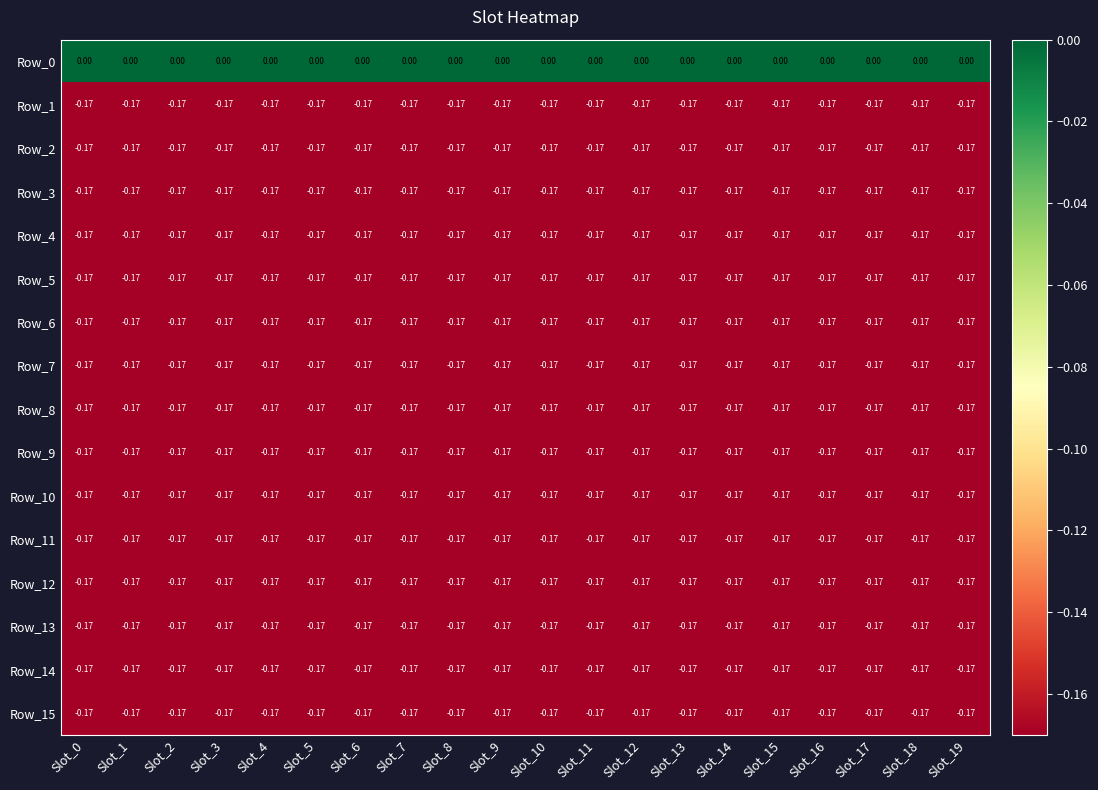

Reading left to right, list all the values displayed in this chart.

Row_0: Slot_0=0.0	Slot_1=0.0	Slot_2=0.0	Slot_3=0.0	Slot_4=0.0	Slot_5=0.0	Slot_6=0.0	Slot_7=0.0	Slot_8=0.0	Slot_9=0.0	Slot_10=0.0	Slot_11=0.0	Slot_12=0.0	Slot_13=0.0	Slot_14=0.0	Slot_15=0.0	Slot_16=0.0	Slot_17=0.0	Slot_18=0.0	Slot_19=0.0
Row_1: Slot_0=-0.2	Slot_1=-0.2	Slot_2=-0.2	Slot_3=-0.2	Slot_4=-0.2	Slot_5=-0.2	Slot_6=-0.2	Slot_7=-0.2	Slot_8=-0.2	Slot_9=-0.2	Slot_10=-0.2	Slot_11=-0.2	Slot_12=-0.2	Slot_13=-0.2	Slot_14=-0.2	Slot_15=-0.2	Slot_16=-0.2	Slot_17=-0.2	Slot_18=-0.2	Slot_19=-0.2
Row_2: Slot_0=-0.2	Slot_1=-0.2	Slot_2=-0.2	Slot_3=-0.2	Slot_4=-0.2	Slot_5=-0.2	Slot_6=-0.2	Slot_7=-0.2	Slot_8=-0.2	Slot_9=-0.2	Slot_10=-0.2	Slot_11=-0.2	Slot_12=-0.2	Slot_13=-0.2	Slot_14=-0.2	Slot_15=-0.2	Slot_16=-0.2	Slot_17=-0.2	Slot_18=-0.2	Slot_19=-0.2
Row_3: Slot_0=-0.2	Slot_1=-0.2	Slot_2=-0.2	Slot_3=-0.2	Slot_4=-0.2	Slot_5=-0.2	Slot_6=-0.2	Slot_7=-0.2	Slot_8=-0.2	Slot_9=-0.2	Slot_10=-0.2	Slot_11=-0.2	Slot_12=-0.2	Slot_13=-0.2	Slot_14=-0.2	Slot_15=-0.2	Slot_16=-0.2	Slot_17=-0.2	Slot_18=-0.2	Slot_19=-0.2
Row_4: Slot_0=-0.2	Slot_1=-0.2	Slot_2=-0.2	Slot_3=-0.2	Slot_4=-0.2	Slot_5=-0.2	Slot_6=-0.2	Slot_7=-0.2	Slot_8=-0.2	Slot_9=-0.2	Slot_10=-0.2	Slot_11=-0.2	Slot_12=-0.2	Slot_13=-0.2	Slot_14=-0.2	Slot_15=-0.2	Slot_16=-0.2	Slot_17=-0.2	Slot_18=-0.2	Slot_19=-0.2
Row_5: Slot_0=-0.2	Slot_1=-0.2	Slot_2=-0.2	Slot_3=-0.2	Slot_4=-0.2	Slot_5=-0.2	Slot_6=-0.2	Slot_7=-0.2	Slot_8=-0.2	Slot_9=-0.2	Slot_10=-0.2	Slot_11=-0.2	Slot_12=-0.2	Slot_13=-0.2	Slot_14=-0.2	Slot_15=-0.2	Slot_16=-0.2	Slot_17=-0.2	Slot_18=-0.2	Slot_19=-0.2
Row_6: Slot_0=-0.2	Slot_1=-0.2	Slot_2=-0.2	Slot_3=-0.2	Slot_4=-0.2	Slot_5=-0.2	Slot_6=-0.2	Slot_7=-0.2	Slot_8=-0.2	Slot_9=-0.2	Slot_10=-0.2	Slot_11=-0.2	Slot_12=-0.2	Slot_13=-0.2	Slot_14=-0.2	Slot_15=-0.2	Slot_16=-0.2	Slot_17=-0.2	Slot_18=-0.2	Slot_19=-0.2
Row_7: Slot_0=-0.2	Slot_1=-0.2	Slot_2=-0.2	Slot_3=-0.2	Slot_4=-0.2	Slot_5=-0.2	Slot_6=-0.2	Slot_7=-0.2	Slot_8=-0.2	Slot_9=-0.2	Slot_10=-0.2	Slot_11=-0.2	Slot_12=-0.2	Slot_13=-0.2	Slot_14=-0.2	Slot_15=-0.2	Slot_16=-0.2	Slot_17=-0.2	Slot_18=-0.2	Slot_19=-0.2
Row_8: Slot_0=-0.2	Slot_1=-0.2	Slot_2=-0.2	Slot_3=-0.2	Slot_4=-0.2	Slot_5=-0.2	Slot_6=-0.2	Slot_7=-0.2	Slot_8=-0.2	Slot_9=-0.2	Slot_10=-0.2	Slot_11=-0.2	Slot_12=-0.2	Slot_13=-0.2	Slot_14=-0.2	Slot_15=-0.2	Slot_16=-0.2	Slot_17=-0.2	Slot_18=-0.2	Slot_19=-0.2
Row_9: Slot_0=-0.2	Slot_1=-0.2	Slot_2=-0.2	Slot_3=-0.2	Slot_4=-0.2	Slot_5=-0.2	Slot_6=-0.2	Slot_7=-0.2	Slot_8=-0.2	Slot_9=-0.2	Slot_10=-0.2	Slot_11=-0.2	Slot_12=-0.2	Slot_13=-0.2	Slot_14=-0.2	Slot_15=-0.2	Slot_16=-0.2	Slot_17=-0.2	Slot_18=-0.2	Slot_19=-0.2
Row_10: Slot_0=-0.2	Slot_1=-0.2	Slot_2=-0.2	Slot_3=-0.2	Slot_4=-0.2	Slot_5=-0.2	Slot_6=-0.2	Slot_7=-0.2	Slot_8=-0.2	Slot_9=-0.2	Slot_10=-0.2	Slot_11=-0.2	Slot_12=-0.2	Slot_13=-0.2	Slot_14=-0.2	Slot_15=-0.2	Slot_16=-0.2	Slot_17=-0.2	Slot_18=-0.2	Slot_19=-0.2
Row_11: Slot_0=-0.2	Slot_1=-0.2	Slot_2=-0.2	Slot_3=-0.2	Slot_4=-0.2	Slot_5=-0.2	Slot_6=-0.2	Slot_7=-0.2	Slot_8=-0.2	Slot_9=-0.2	Slot_10=-0.2	Slot_11=-0.2	Slot_12=-0.2	Slot_13=-0.2	Slot_14=-0.2	Slot_15=-0.2	Slot_16=-0.2	Slot_17=-0.2	Slot_18=-0.2	Slot_19=-0.2
Row_12: Slot_0=-0.2	Slot_1=-0.2	Slot_2=-0.2	Slot_3=-0.2	Slot_4=-0.2	Slot_5=-0.2	Slot_6=-0.2	Slot_7=-0.2	Slot_8=-0.2	Slot_9=-0.2	Slot_10=-0.2	Slot_11=-0.2	Slot_12=-0.2	Slot_13=-0.2	Slot_14=-0.2	Slot_15=-0.2	Slot_16=-0.2	Slot_17=-0.2	Slot_18=-0.2	Slot_19=-0.2
Row_13: Slot_0=-0.2	Slot_1=-0.2	Slot_2=-0.2	Slot_3=-0.2	Slot_4=-0.2	Slot_5=-0.2	Slot_6=-0.2	Slot_7=-0.2	Slot_8=-0.2	Slot_9=-0.2	Slot_10=-0.2	Slot_11=-0.2	Slot_12=-0.2	Slot_13=-0.2	Slot_14=-0.2	Slot_15=-0.2	Slot_16=-0.2	Slot_17=-0.2	Slot_18=-0.2	Slot_19=-0.2
Row_14: Slot_0=-0.2	Slot_1=-0.2	Slot_2=-0.2	Slot_3=-0.2	Slot_4=-0.2	Slot_5=-0.2	Slot_6=-0.2	Slot_7=-0.2	Slot_8=-0.2	Slot_9=-0.2	Slot_10=-0.2	Slot_11=-0.2	Slot_12=-0.2	Slot_13=-0.2	Slot_14=-0.2	Slot_15=-0.2	Slot_16=-0.2	Slot_17=-0.2	Slot_18=-0.2	Slot_19=-0.2
Row_15: Slot_0=-0.2	Slot_1=-0.2	Slot_2=-0.2	Slot_3=-0.2	Slot_4=-0.2	Slot_5=-0.2	Slot_6=-0.2	Slot_7=-0.2	Slot_8=-0.2	Slot_9=-0.2	Slot_10=-0.2	Slot_11=-0.2	Slot_12=-0.2	Slot_13=-0.2	Slot_14=-0.2	Slot_15=-0.2	Slot_16=-0.2	Slot_17=-0.2	Slot_18=-0.2	Slot_19=-0.2